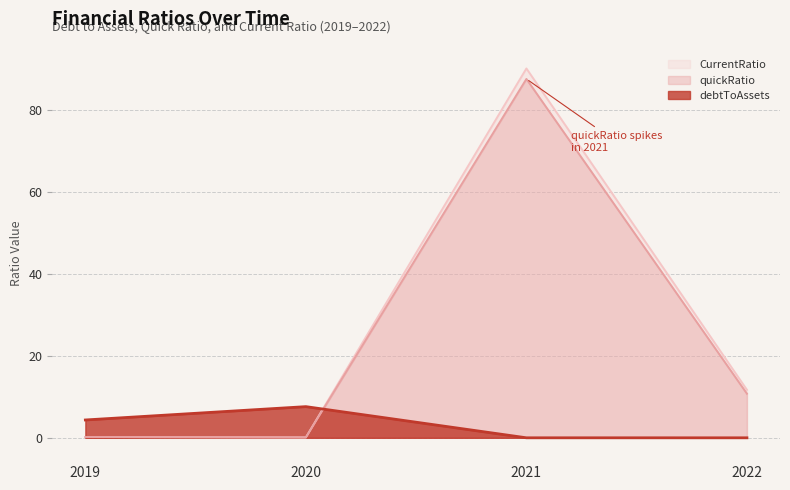

Reading left to right, what are all the values shown in this chart?

debtToAssets: 2019=4.3	2020=7.6	2021=0.0	2022=0.0
quickRatio: 2019=0.2	2020=0.1	2021=87.5	2022=10.8
CurrentRatio: 2019=0.2	2020=0.1	2021=90.0	2022=11.7